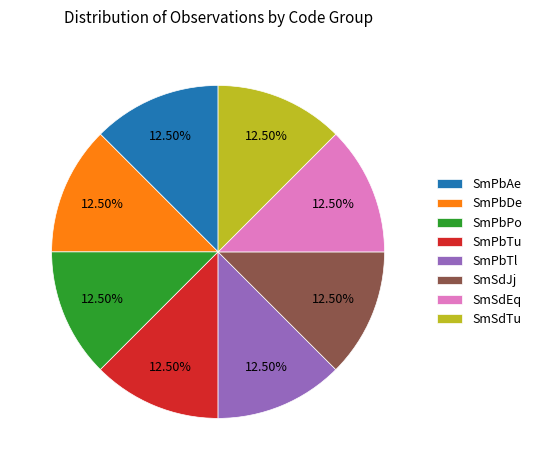

Does SmPbTu represent more than half of the total?

No